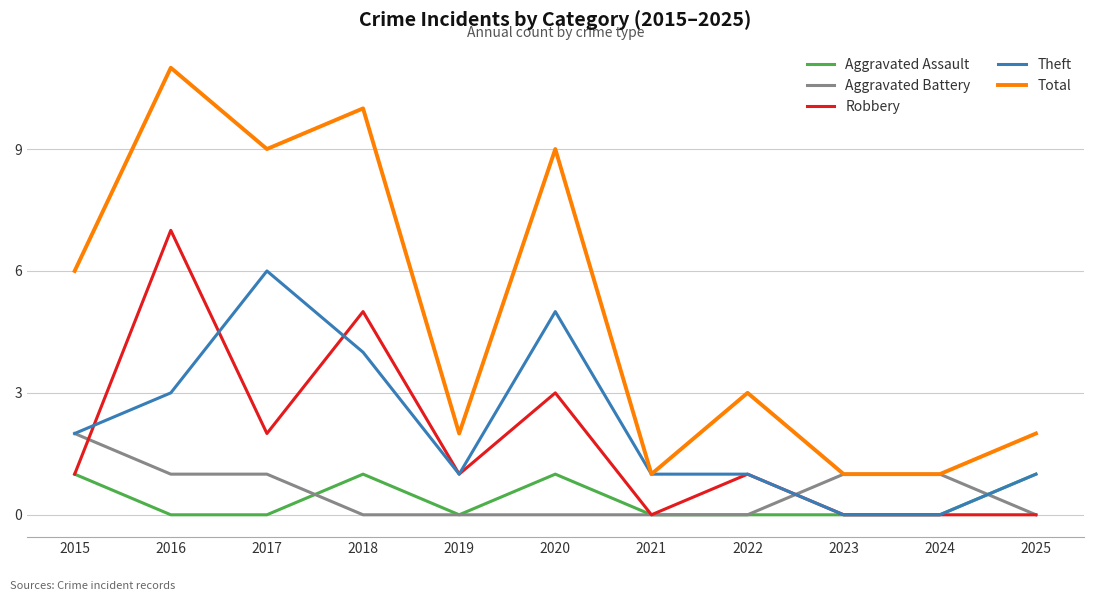

What is the difference between the Aggravated Battery values at 2024 and 2015?

1